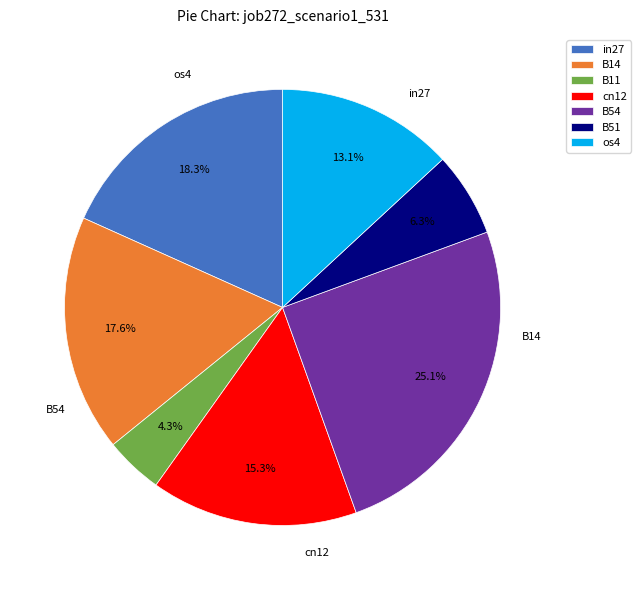

Count the number of slices in the pie.

7